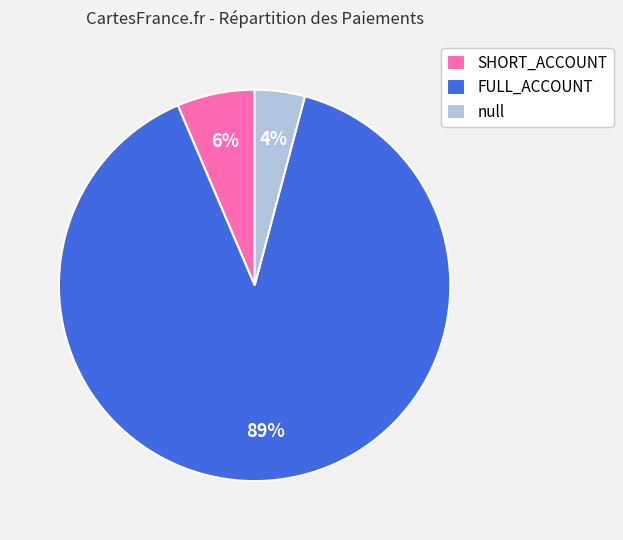

To the nearest percent, what percentage of the pie is SHORT_ACCOUNT?

6%